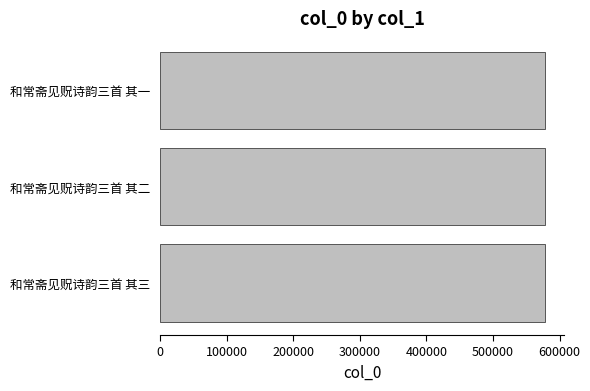

What is the average value?

578196